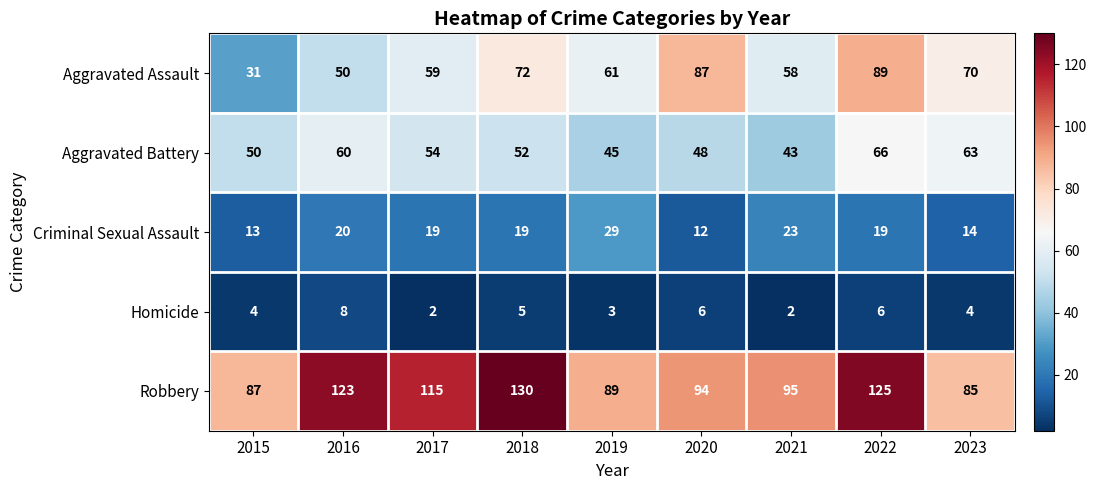

Count the number of categories in the chart.

9